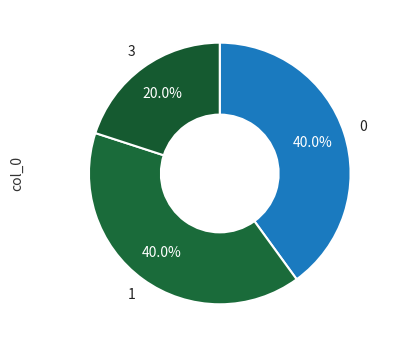

What is the ratio of the value at 3 to the value at 1?

0.5